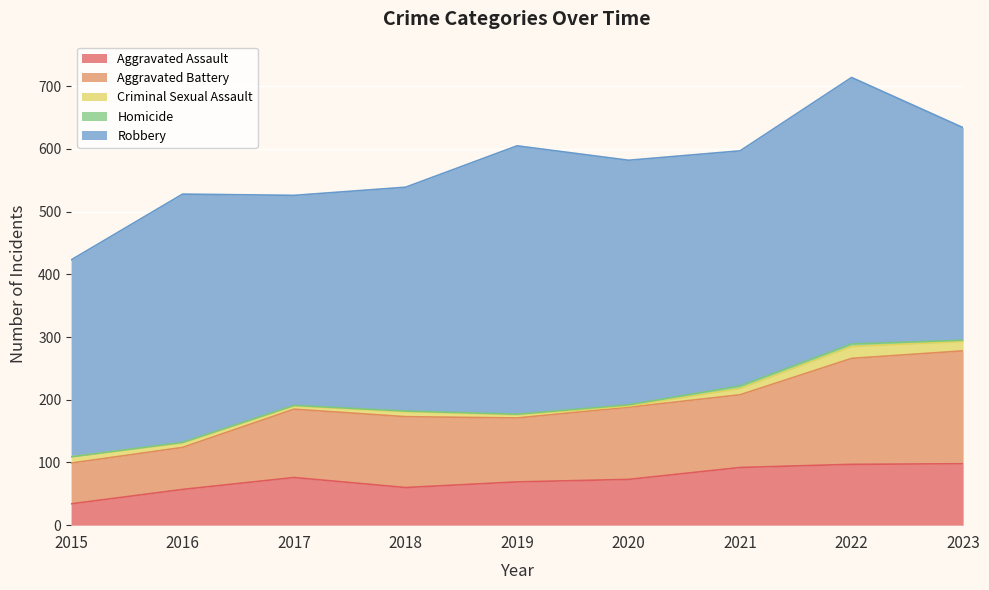

Between 2023 and 2019, which is larger?

2023